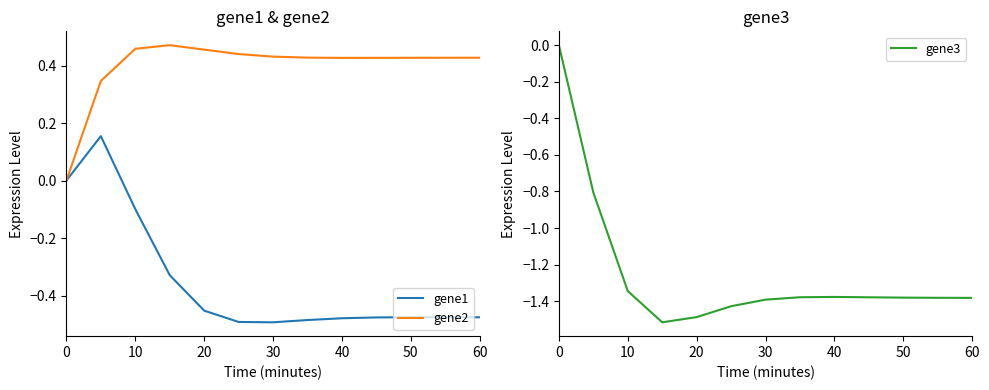

What is the highest value of the gene1 series?

0.2